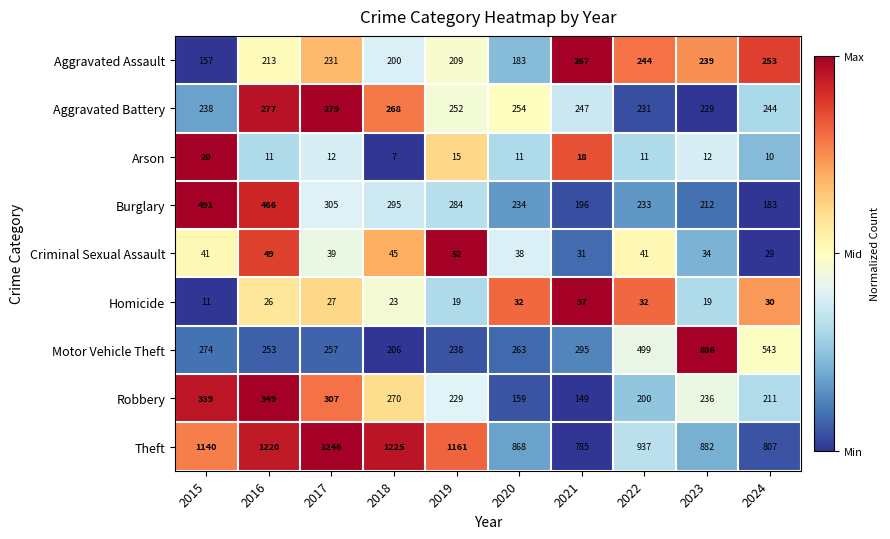

What is the difference between the maximum and second lowest values in the Theft series?

439